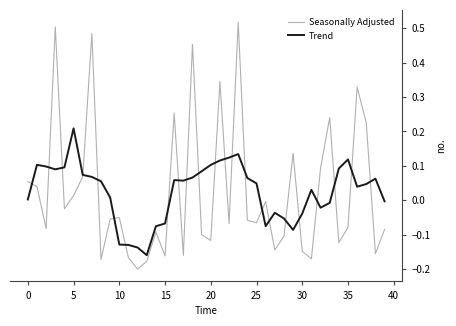

List the series in order of their peak value, highest first.

Seasonally Adjusted, Trend